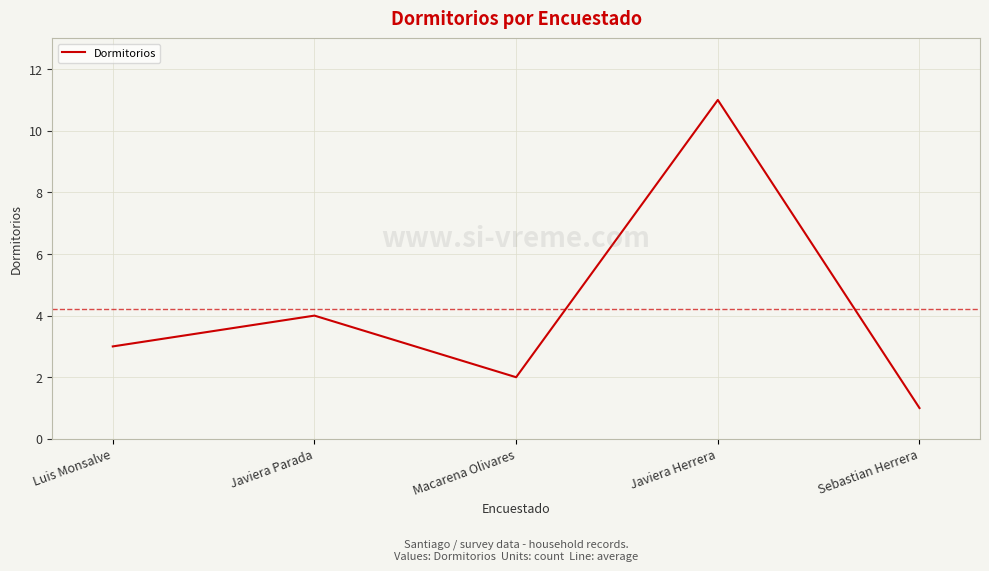

What is the minimum value shown in the chart?

1